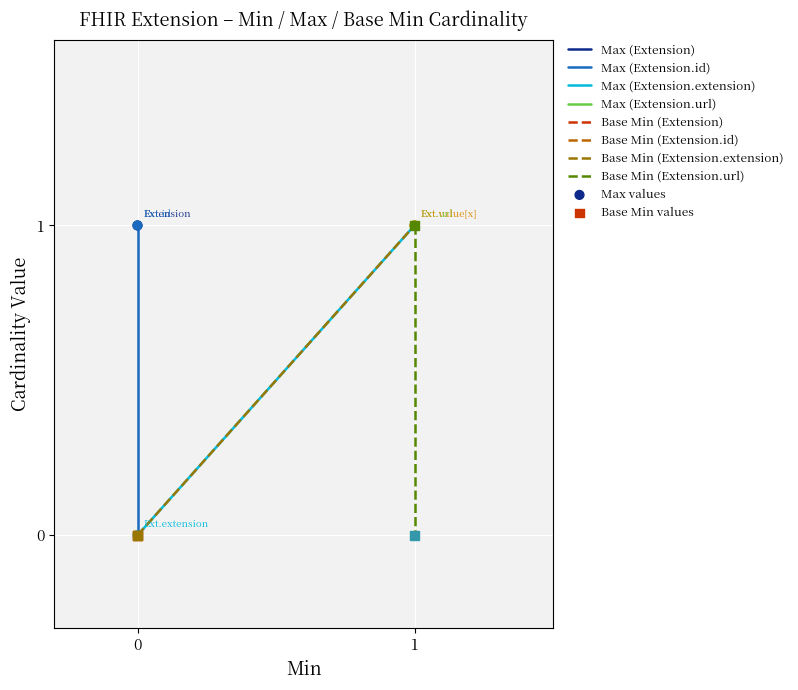

Which series has the widest spread of Y values?

Max